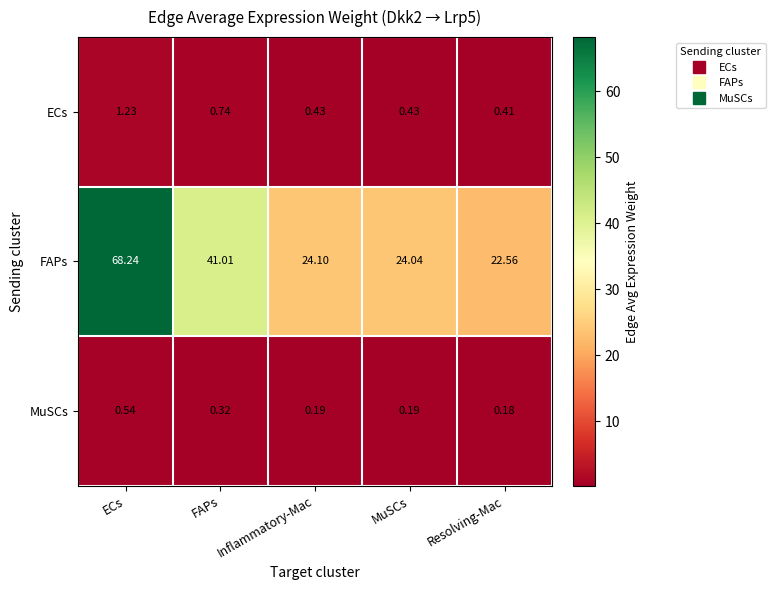

Is the value of MuSCs at Resolving-Mac greater than the value of FAPs at FAPs?

No